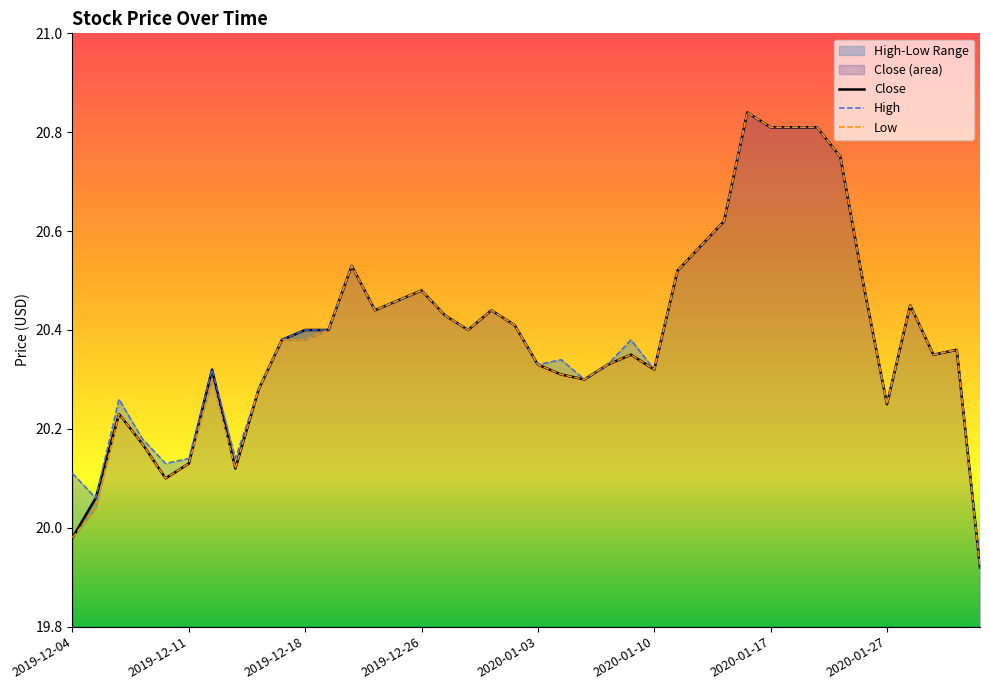

True or false: High has more than 1 points higher than both neighbors.

True